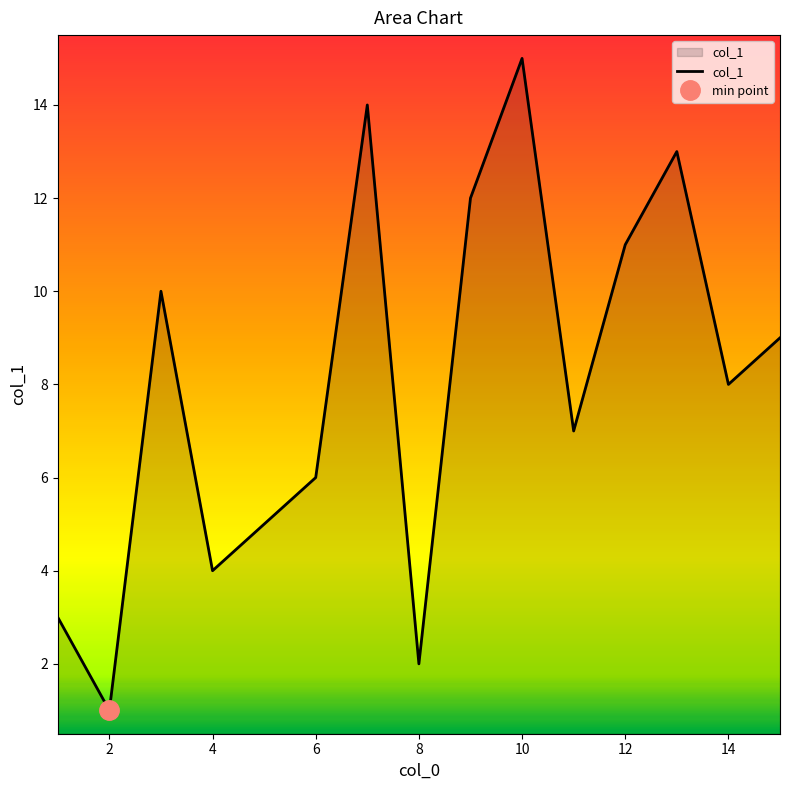

True or false: col_1 has a value of 8 at 14.

True